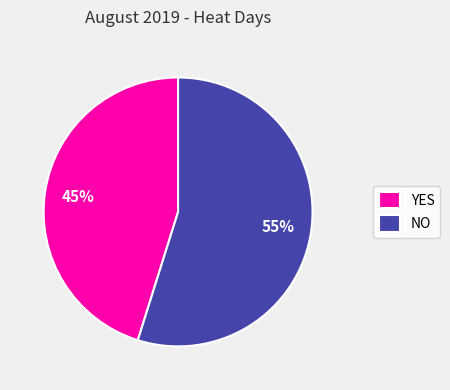

To the nearest percent, what is the average slice percentage?

50%